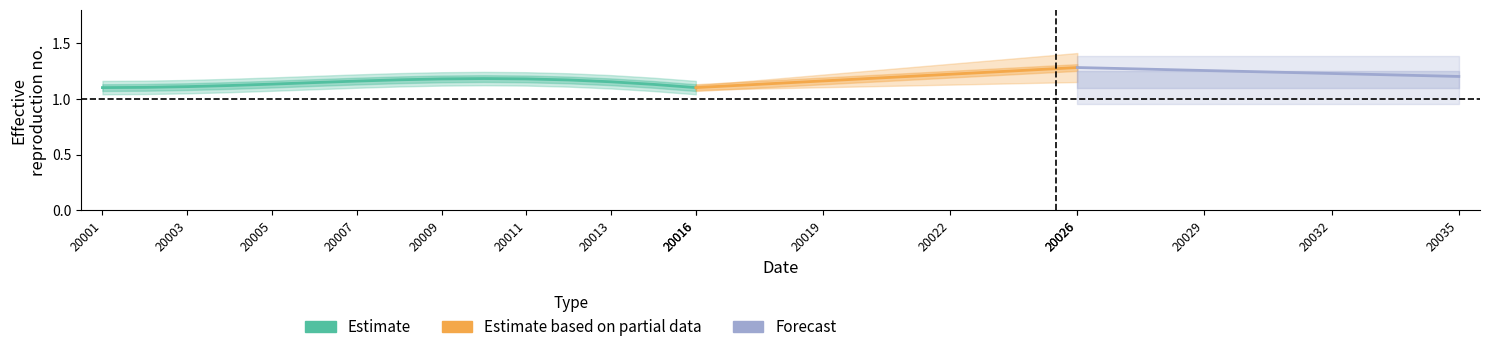

How many times do Estimate based on partial data and Forecast cross each other?

1